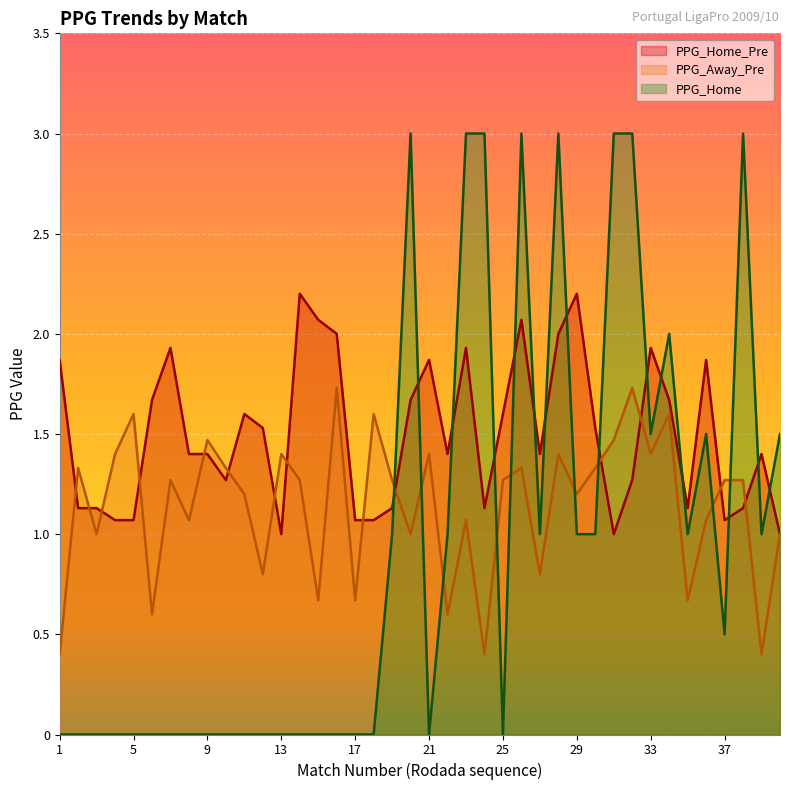

What are all the series names shown in the legend?

PPG_Home_Pre, PPG_Away_Pre, PPG_Home